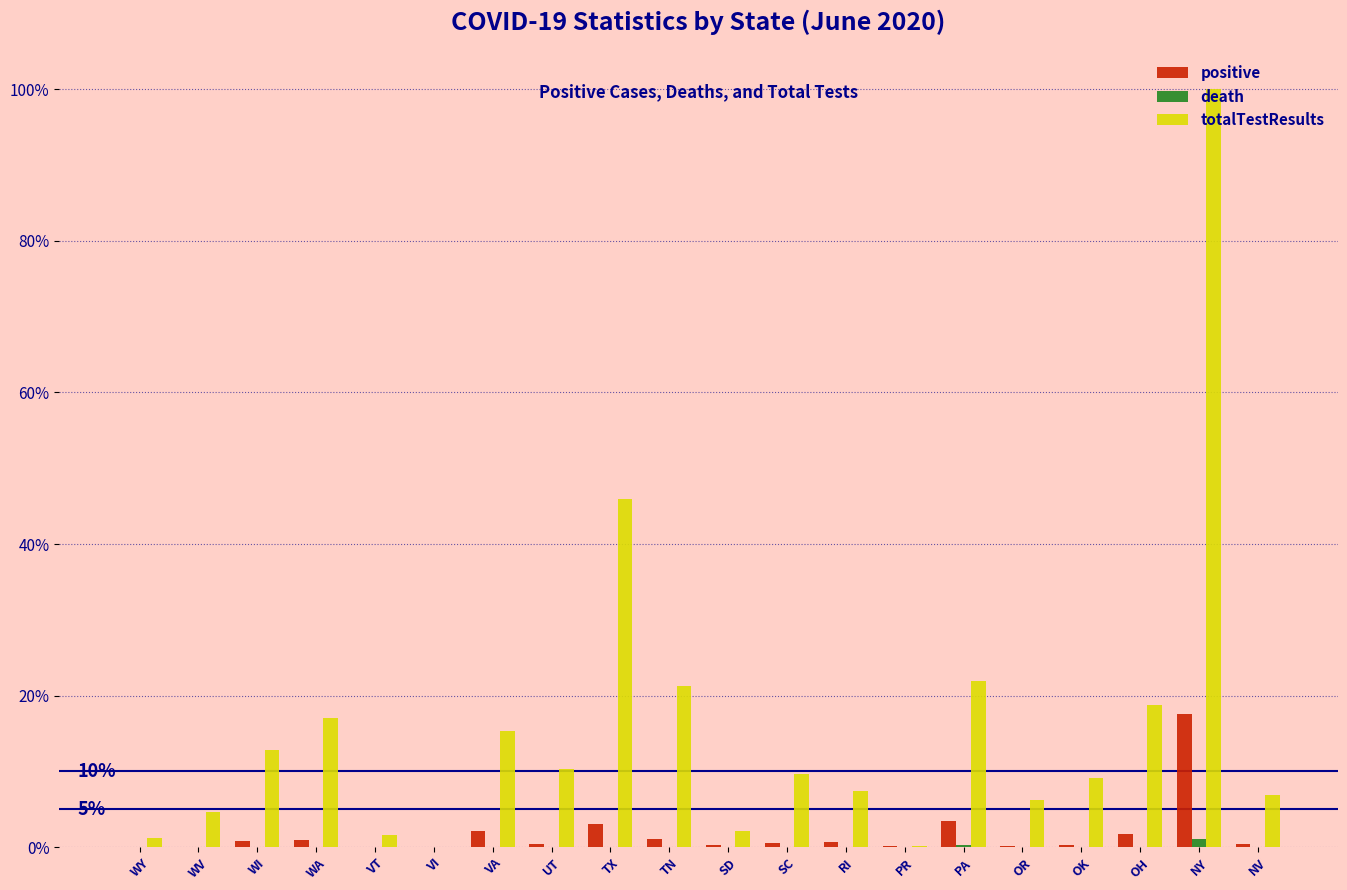

What is the maximum value for death?

1.1